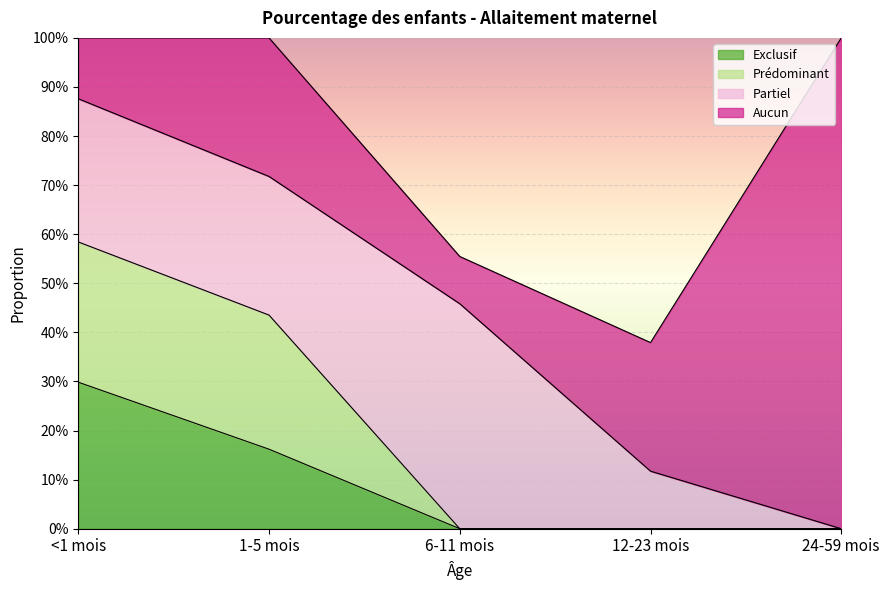

Which category has the highest value across all series?

<1 mois